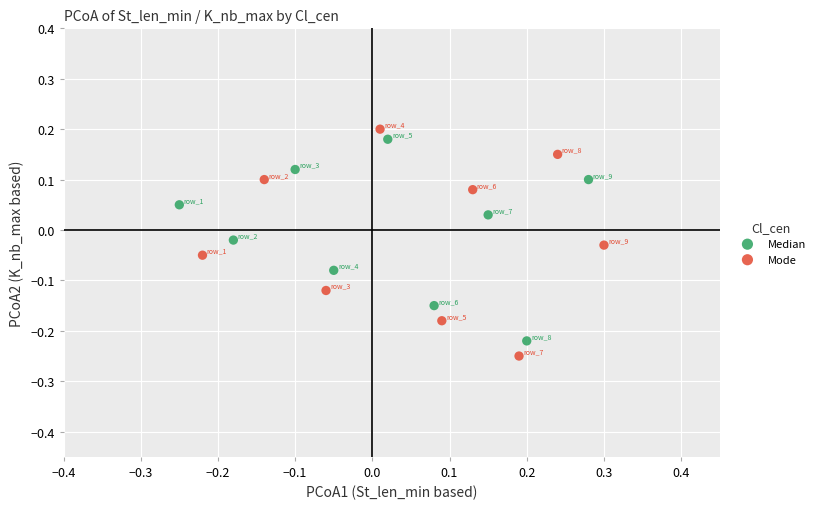

Which series contains the lowest Y value?

Mode